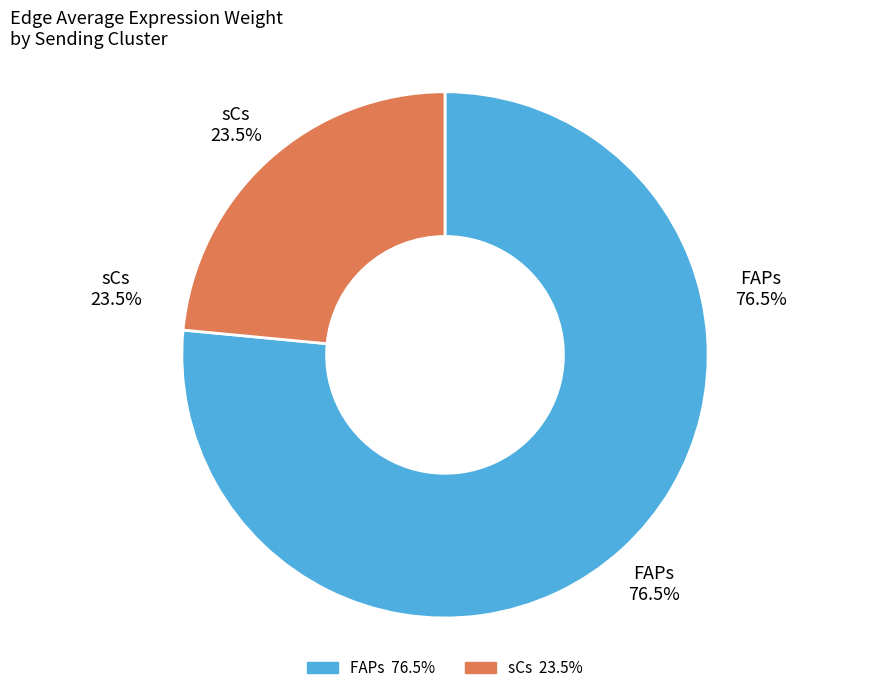

Is there a majority slice in this chart?

No